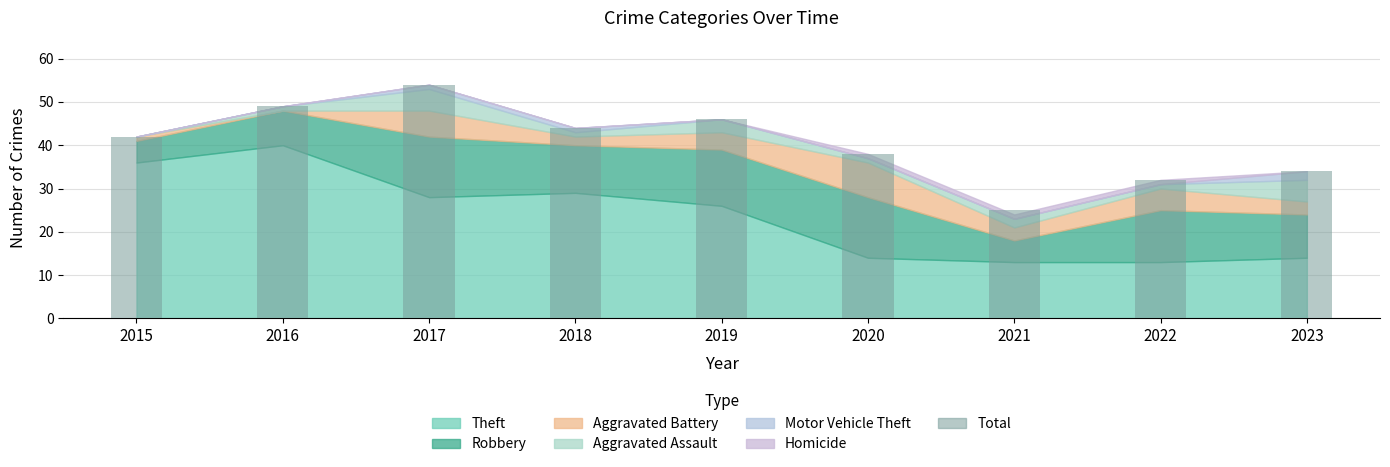

What is the difference between the values at 2020 and 2018?

6